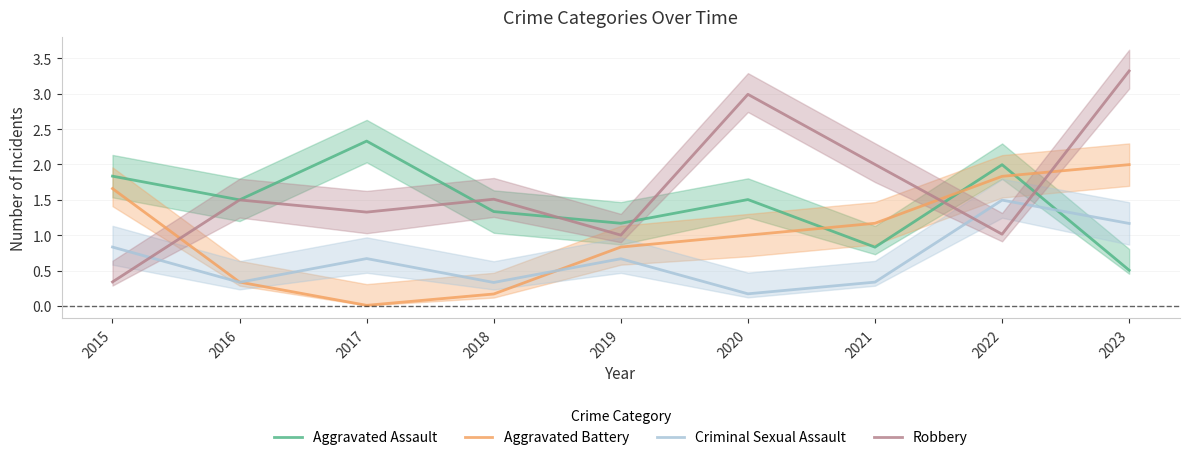

What is the difference between the maximum and second lowest values in the Aggravated Battery series?

1.8